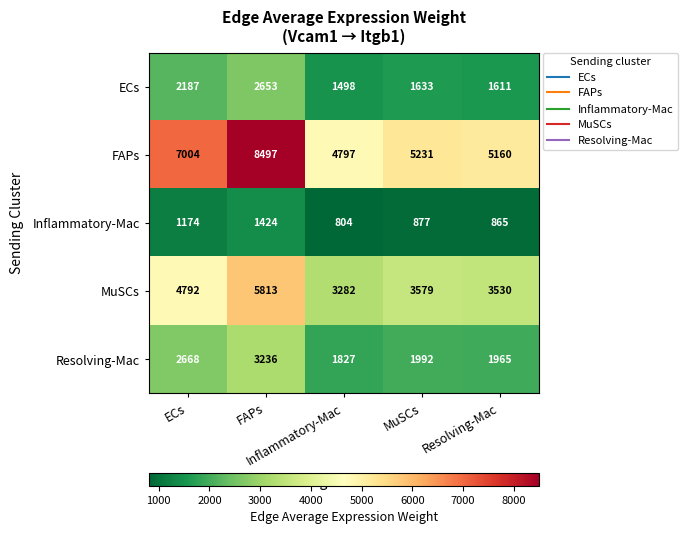

What is the minimum value shown in the chart?

804